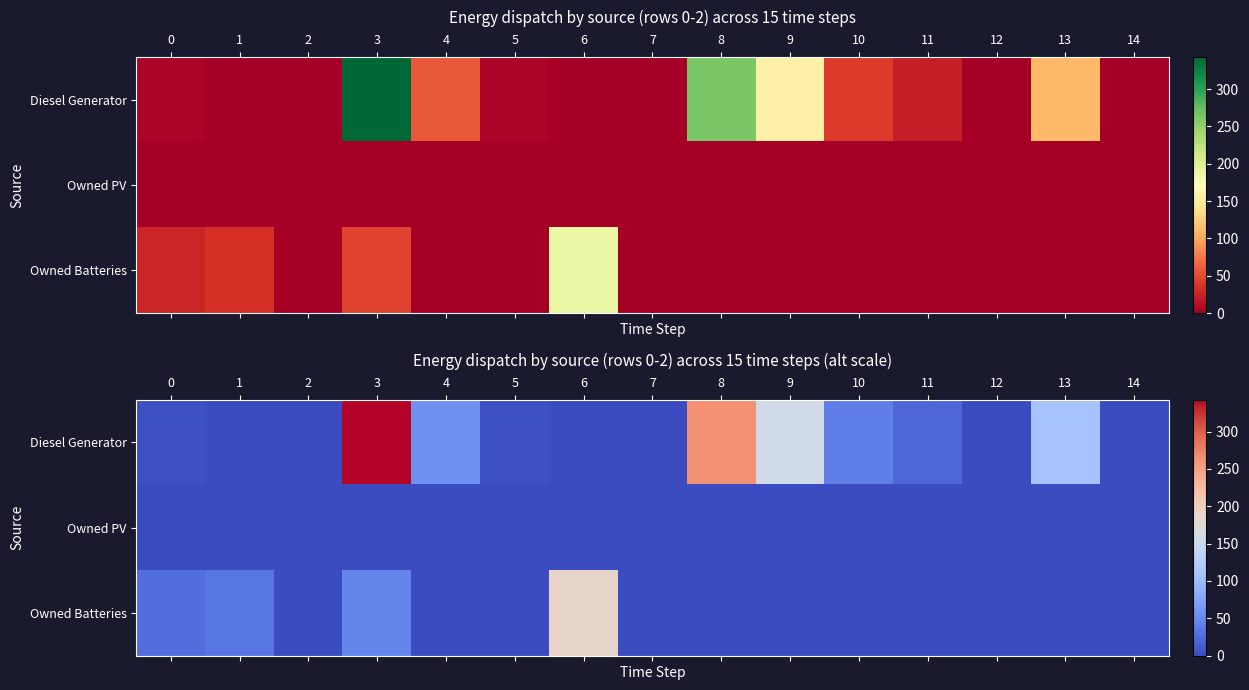

Rank the categories by Diesel Generator value from highest to lowest.

3, 8, 9, 13, 4, 10, 11, 0, 5, 1, 2, 6, 7, 12, 14